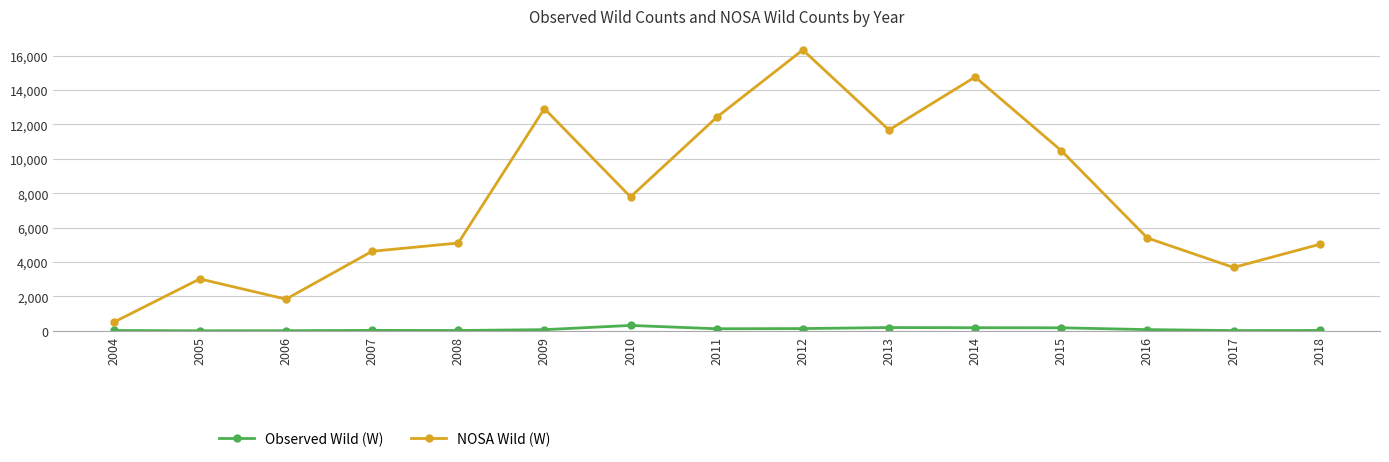

What is the difference between the second highest and second lowest values in the NOSA Wild (W) series?

12915